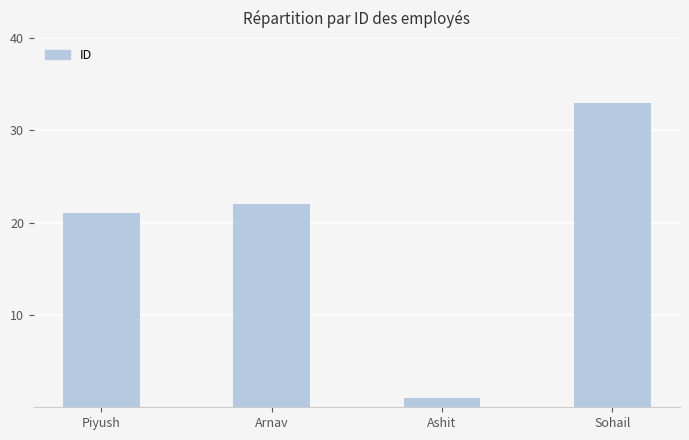

What is the difference between the maximum and minimum values?

32